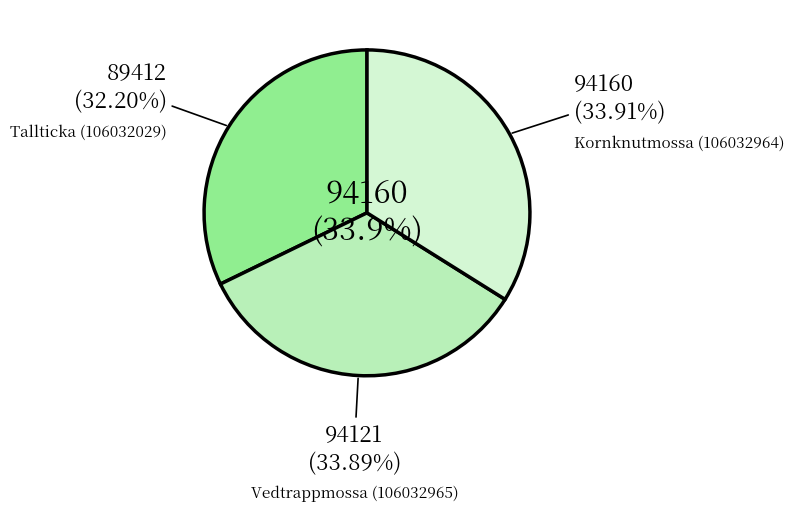

To the nearest percent, what portion does Kornknutmossa (106032964) represent?

34%